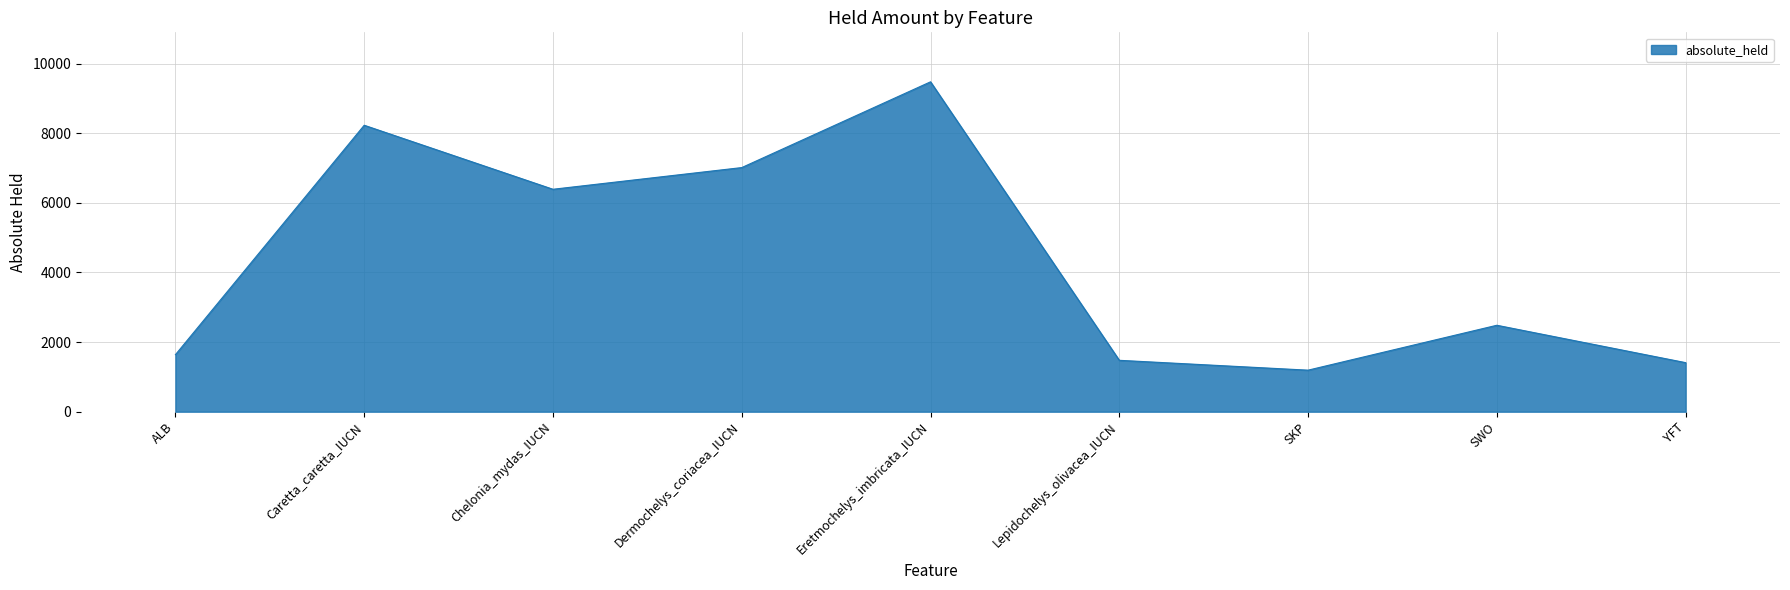

What is the difference between the maximum and second lowest values?

8068